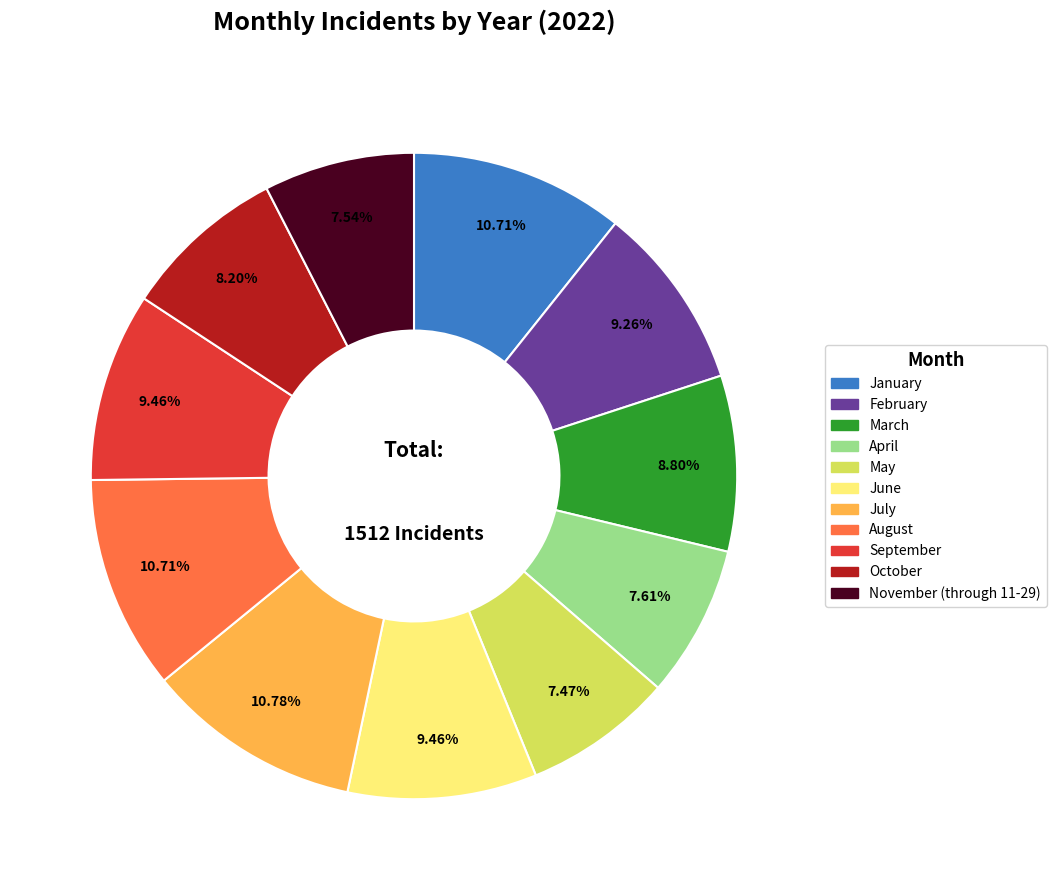

Is April the majority of the pie?

No